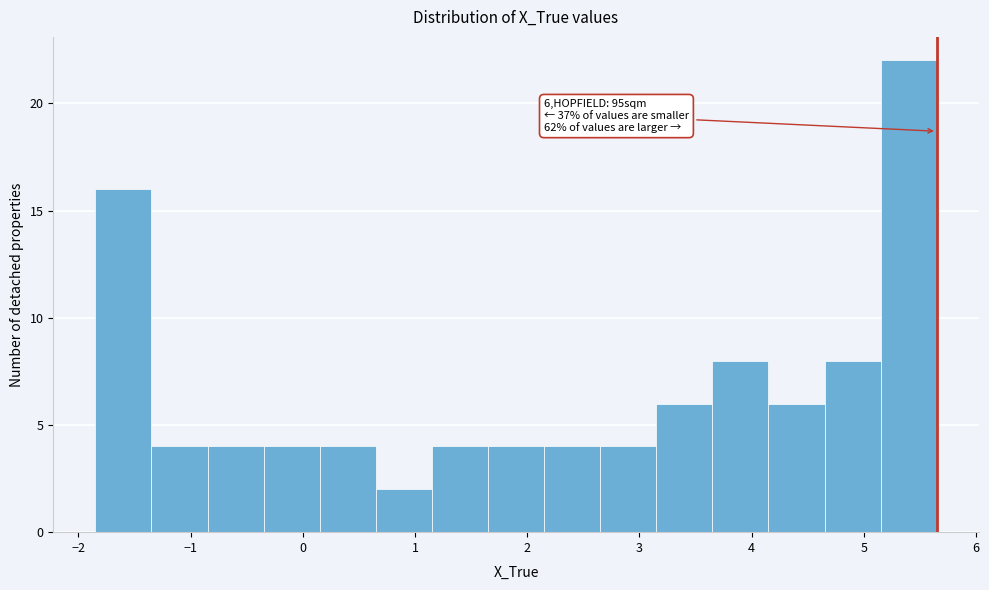

Over which range of the x-axis is the bar tallest?

5.1 to 5.6